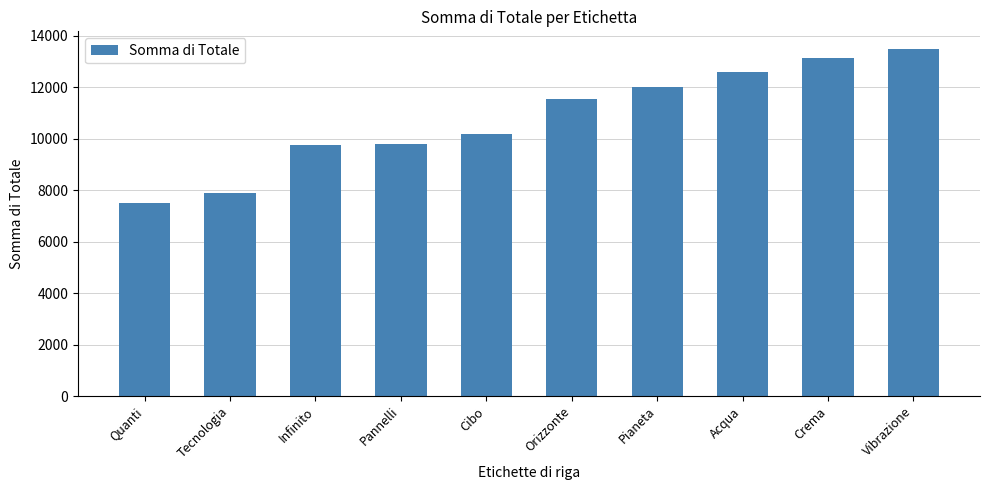

What is the approximate value at Acqua, to the nearest 10?

12600